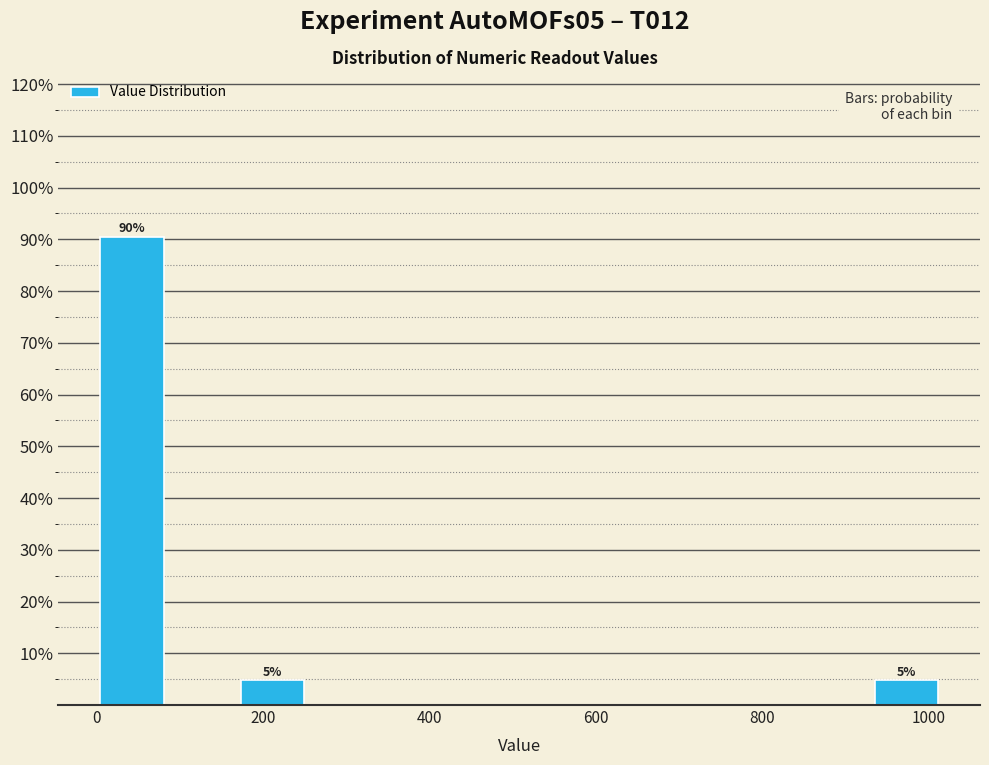

Over which range of the x-axis is the bar tallest?

0 to 80